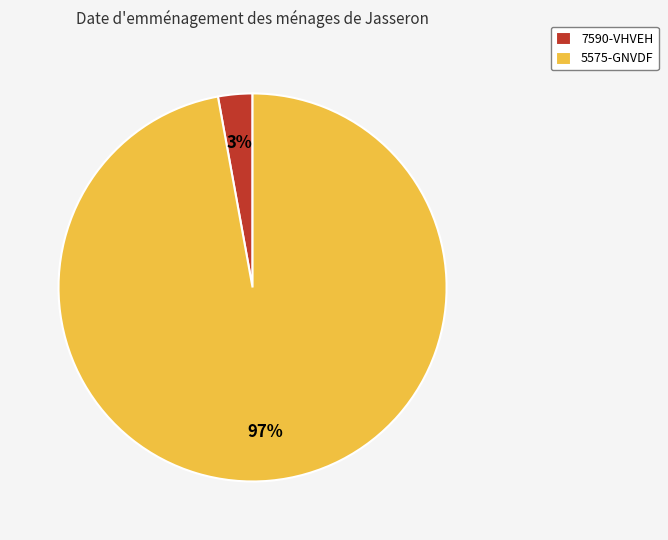

Which has a higher value, 5575-GNVDF or 7590-VHVEH?

5575-GNVDF